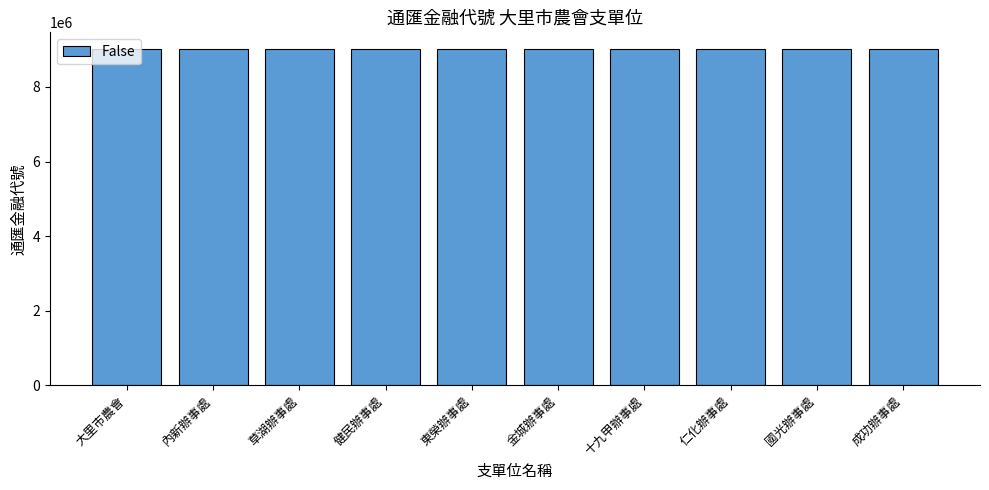

What is the change in value from 大里市農會 to 金城辦事處?

+45